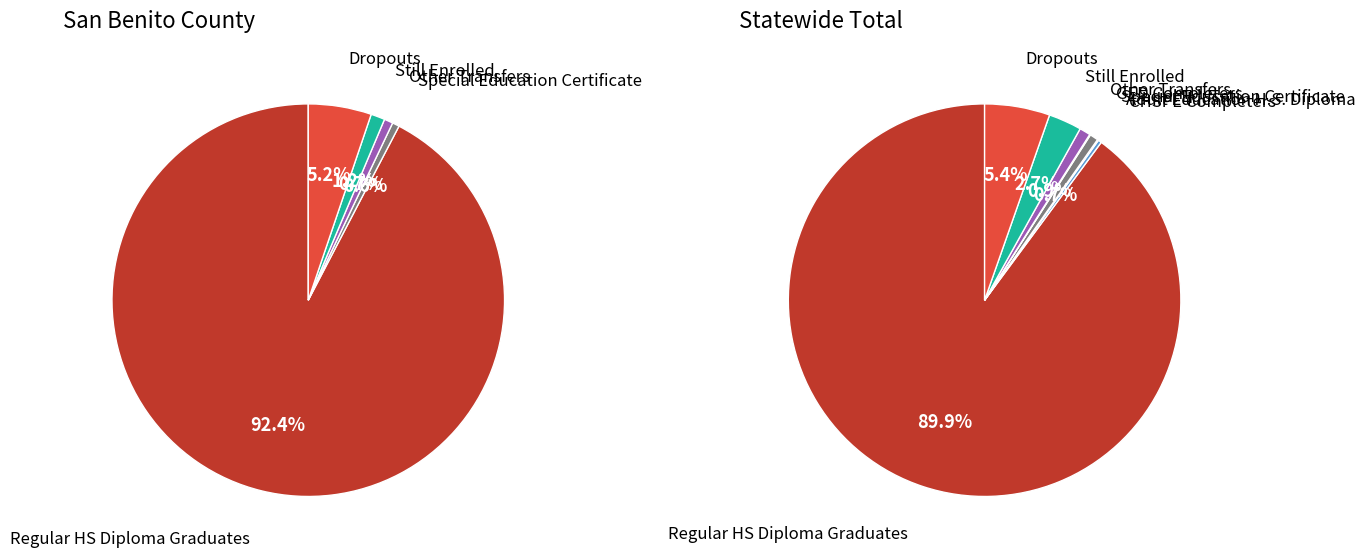

Is there any slice that represents more than half of the pie?

Yes